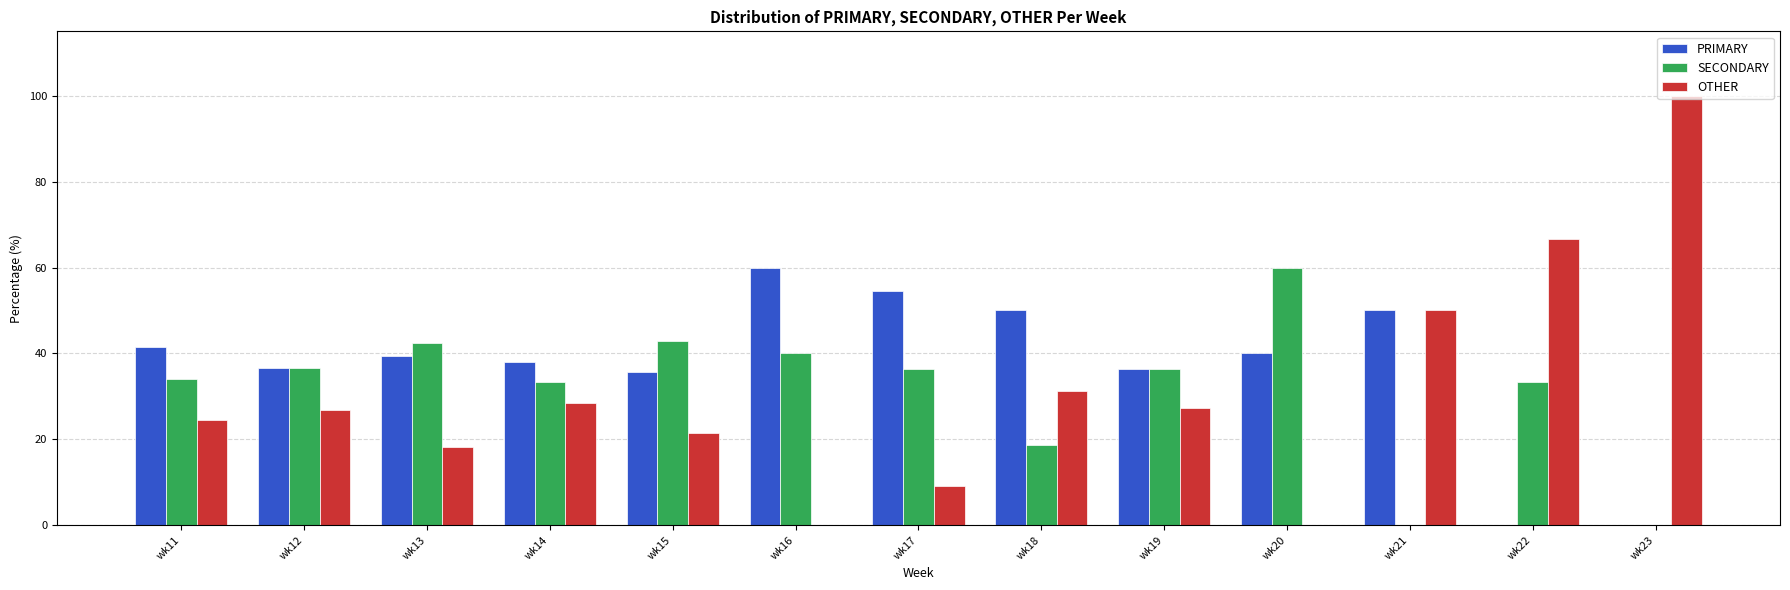

Which label corresponds to the largest value in the chart?

wk23